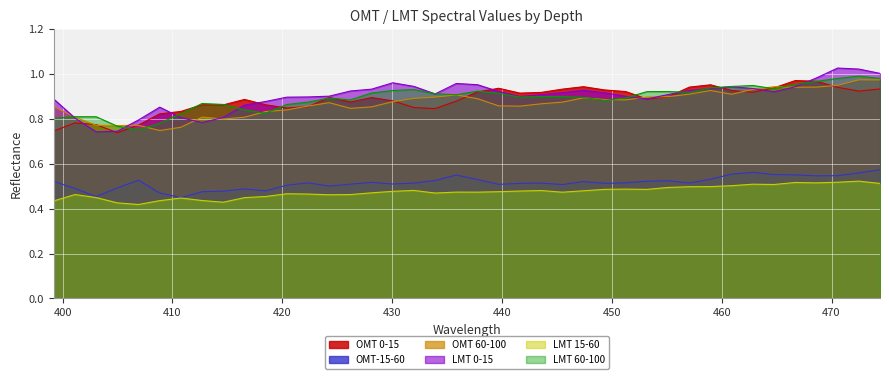

What is the minimum value for OMT 0-15?

0.7